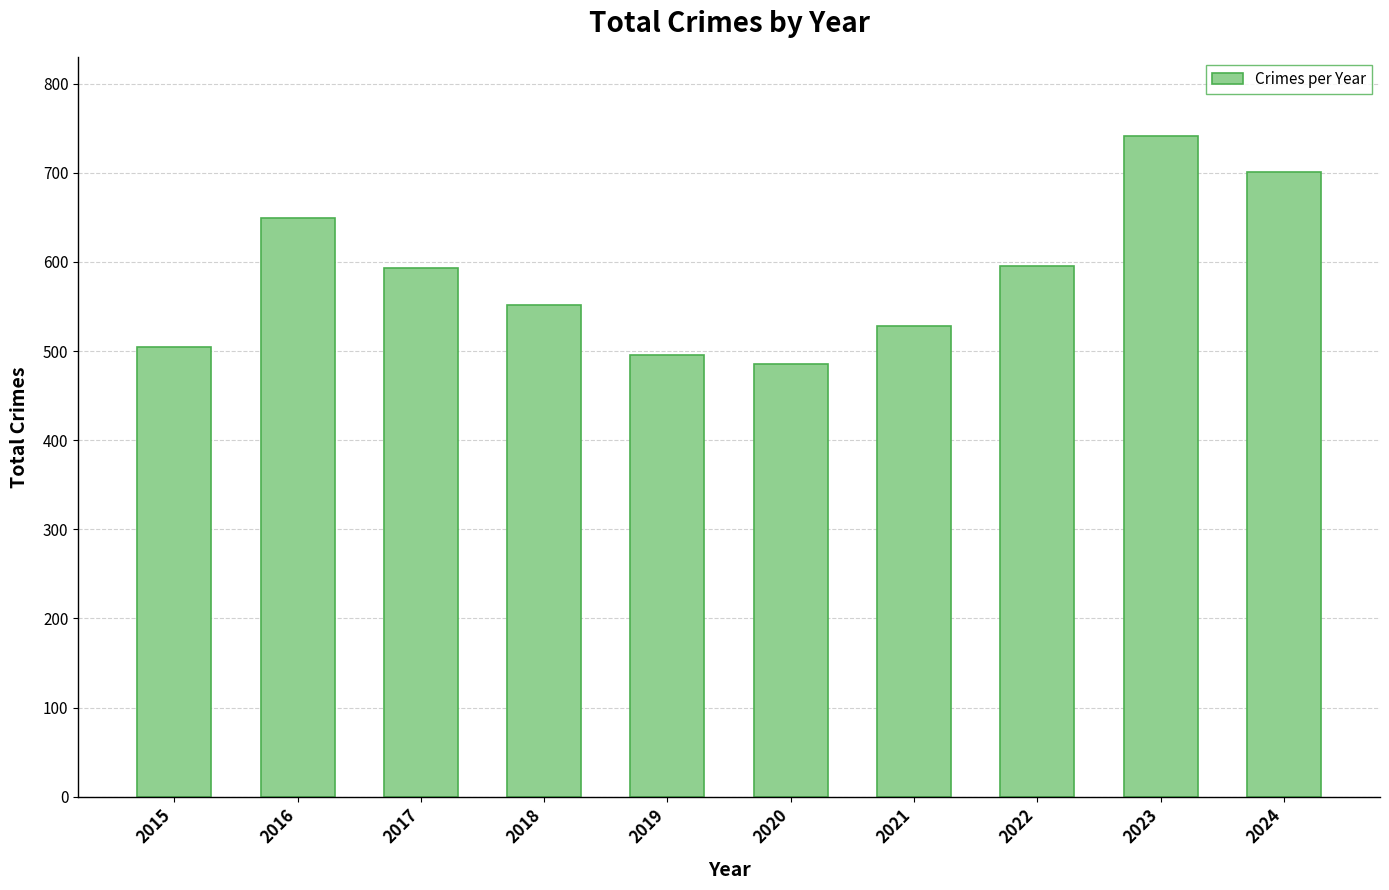

Does the chart contain any negative values?

No